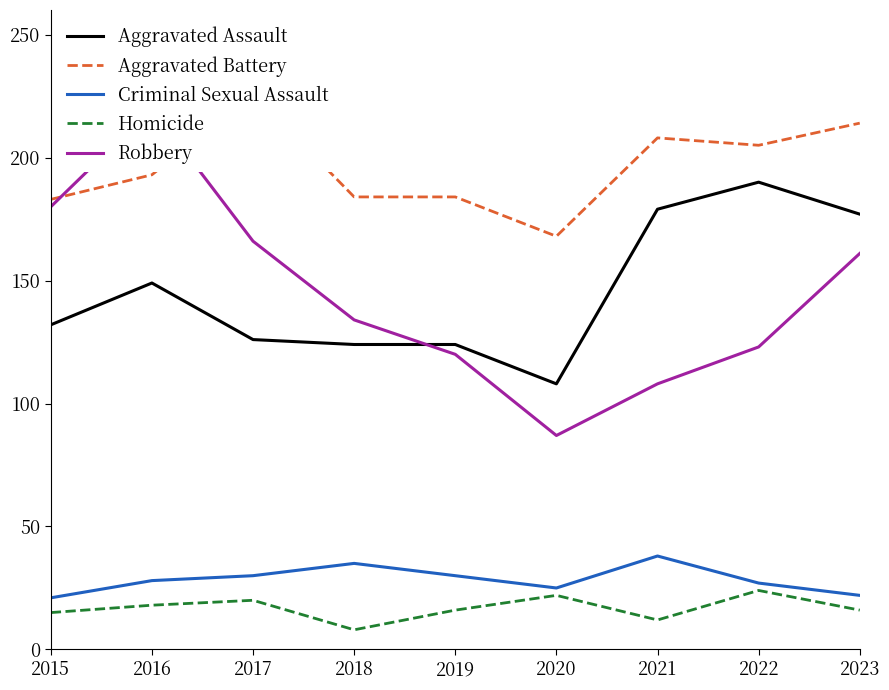

What are all the series names shown in the legend?

Aggravated Assault, Aggravated Battery, Criminal Sexual Assault, Homicide, Robbery